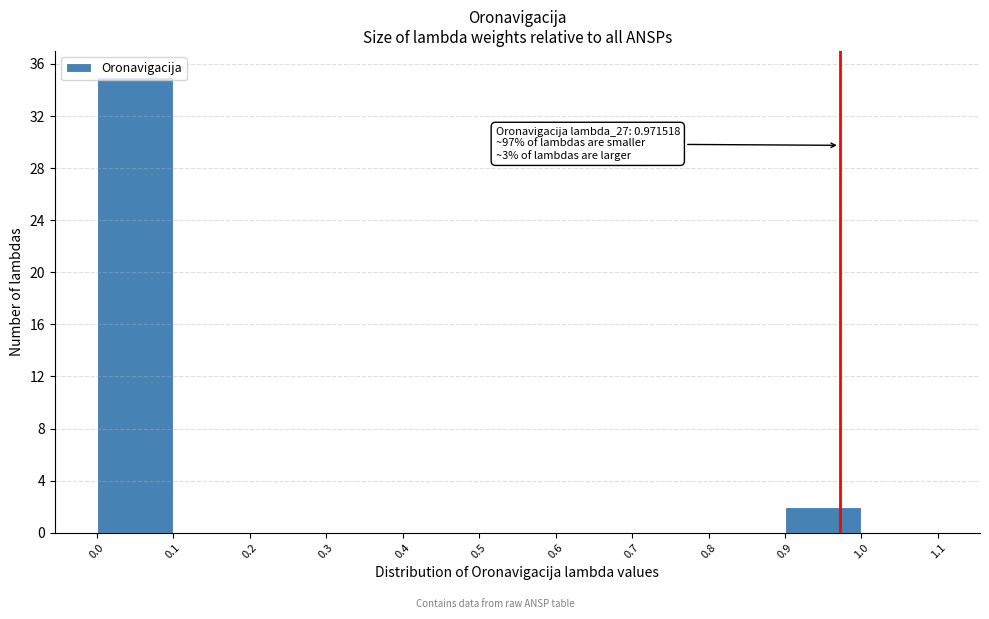

Which range on the x-axis has the tallest bar?

0.0 to 0.1